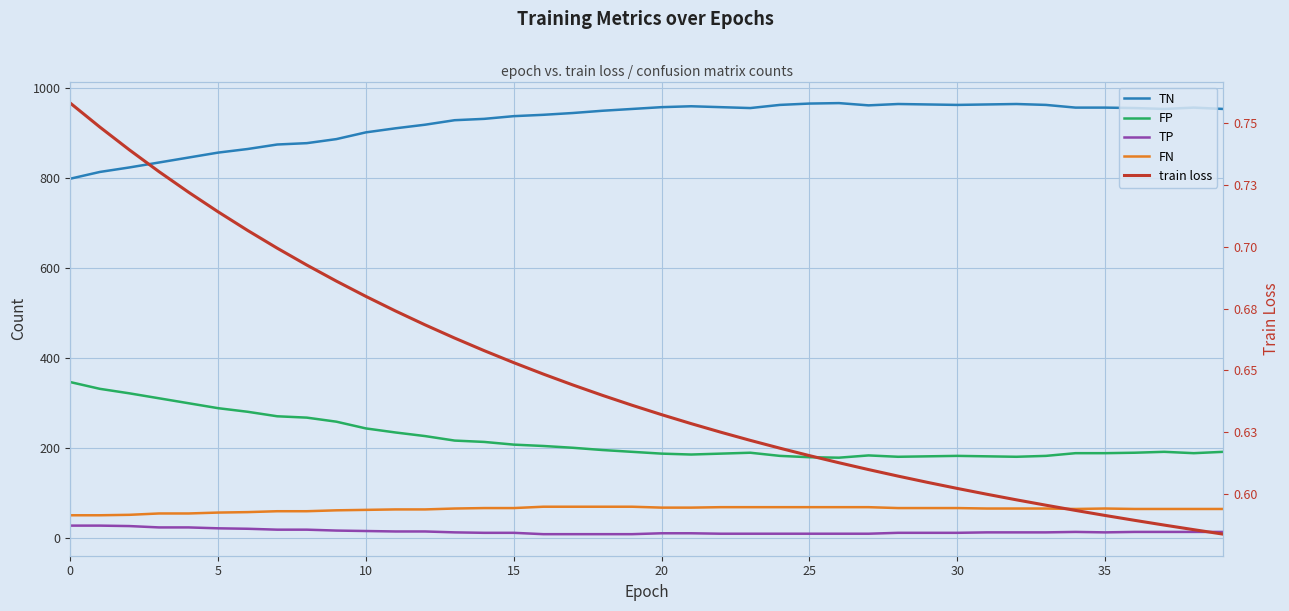

Where is the first local maximum for FP?

23